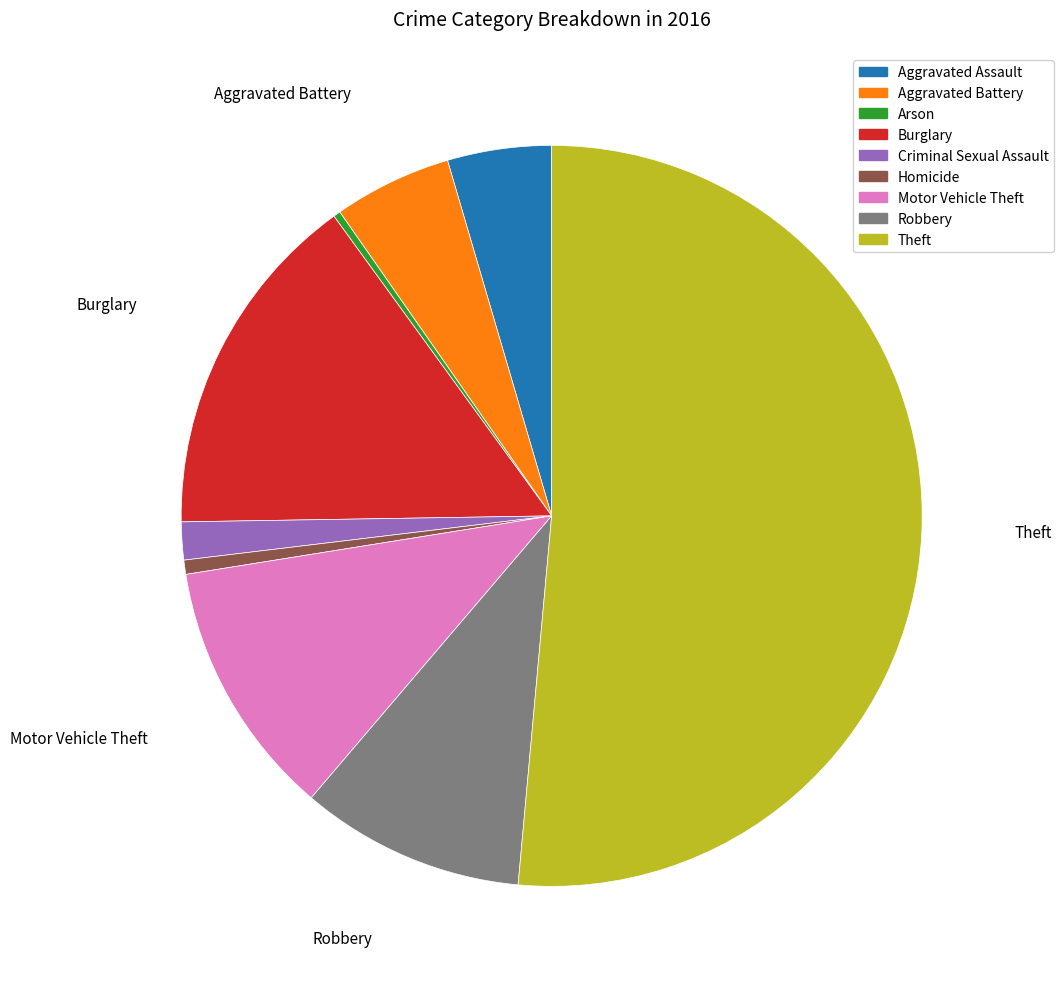

Which category has the biggest portion of the pie?

Theft